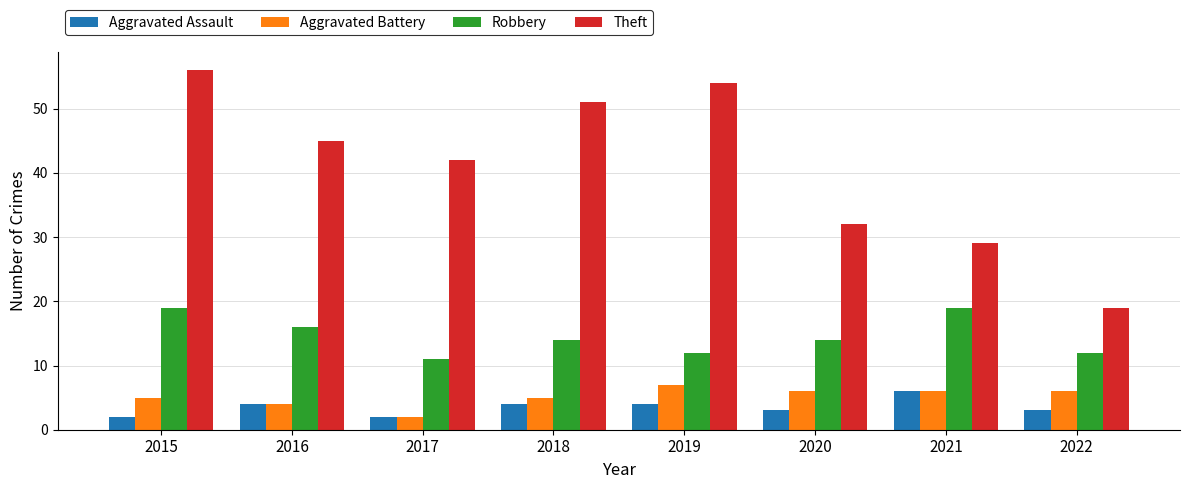

What is the difference between the Aggravated Battery values at 2020 and 2017?

4